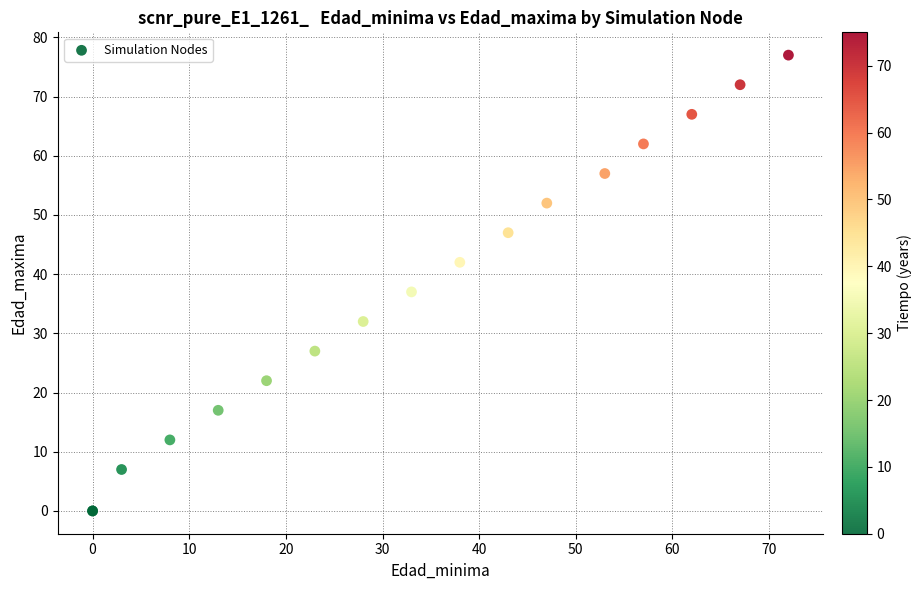

What Y value in the scatter plot is closest to 38?

37